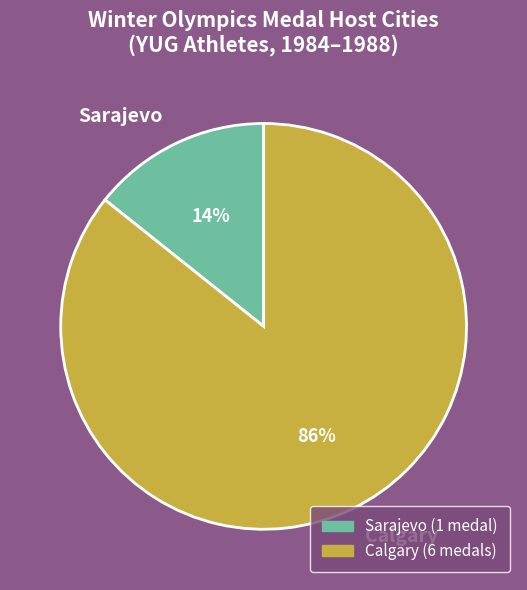

To the nearest percent, what percentage of the pie is Calgary?

86%